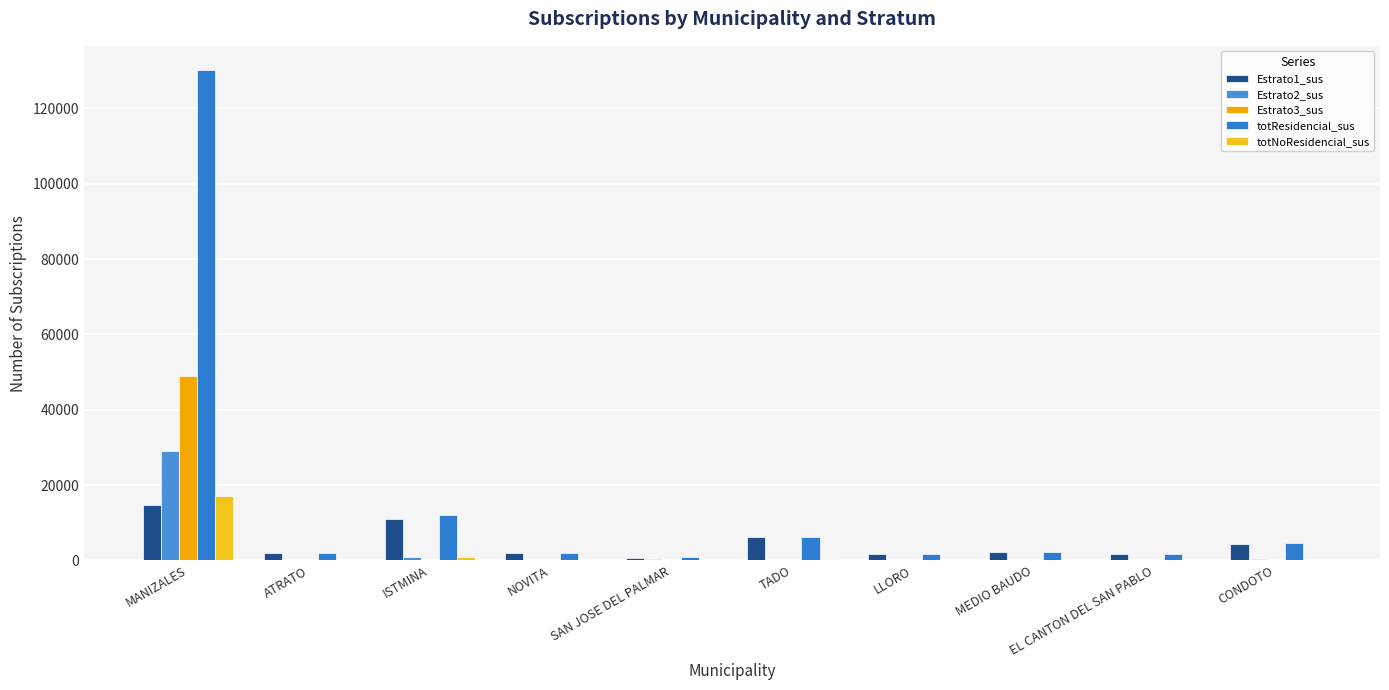

Are the bars grouped side by side (vs. stacked)?

Yes